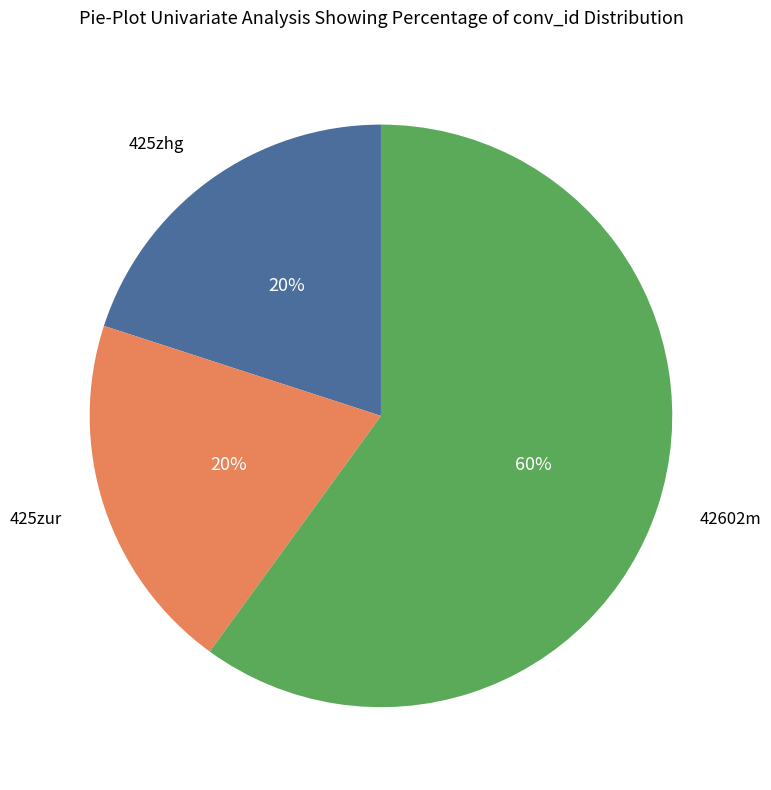

Between 425zur and 42602m, which is larger?

42602m